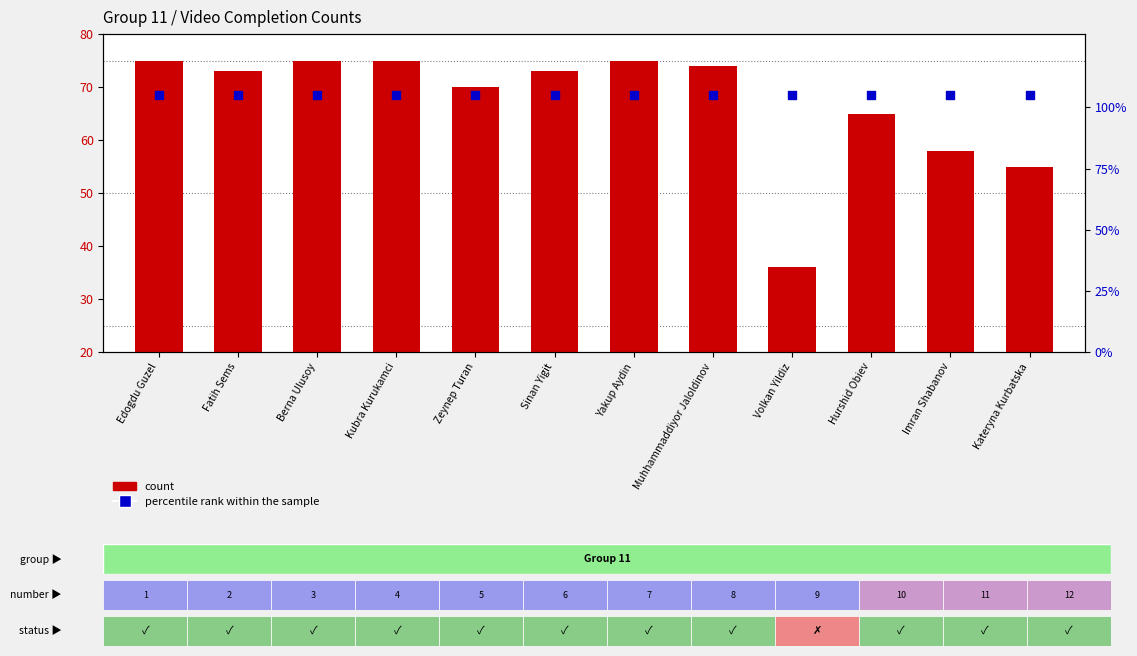

Which series has the largest total across all categories?

percentile rank within the sample